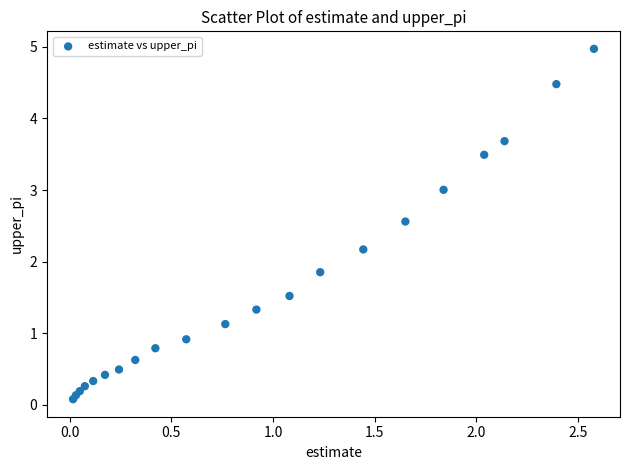

What is the range of Y values (max minus min)?

4.9